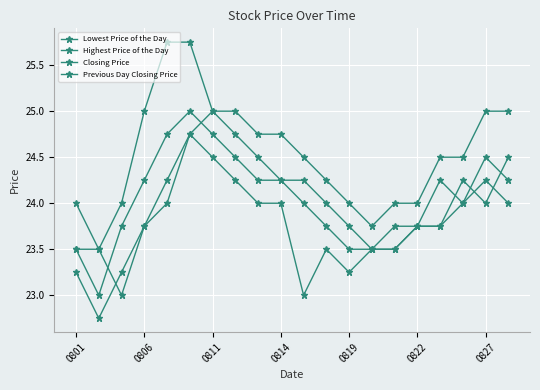

True or false: Closing Price and Highest Price of the Day cross at least once.

False